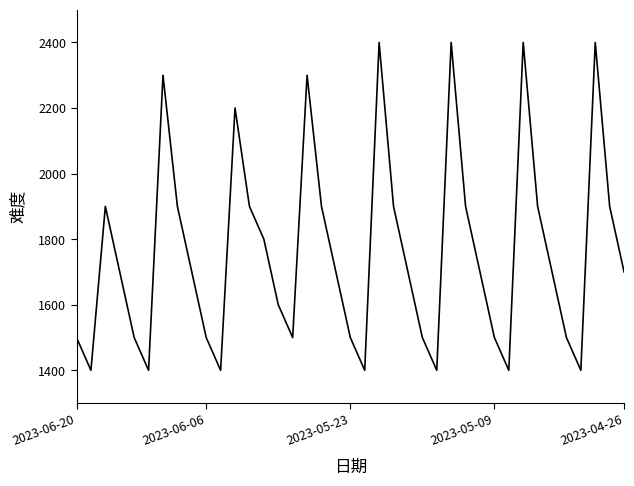

What is the greatest value displayed?

2400